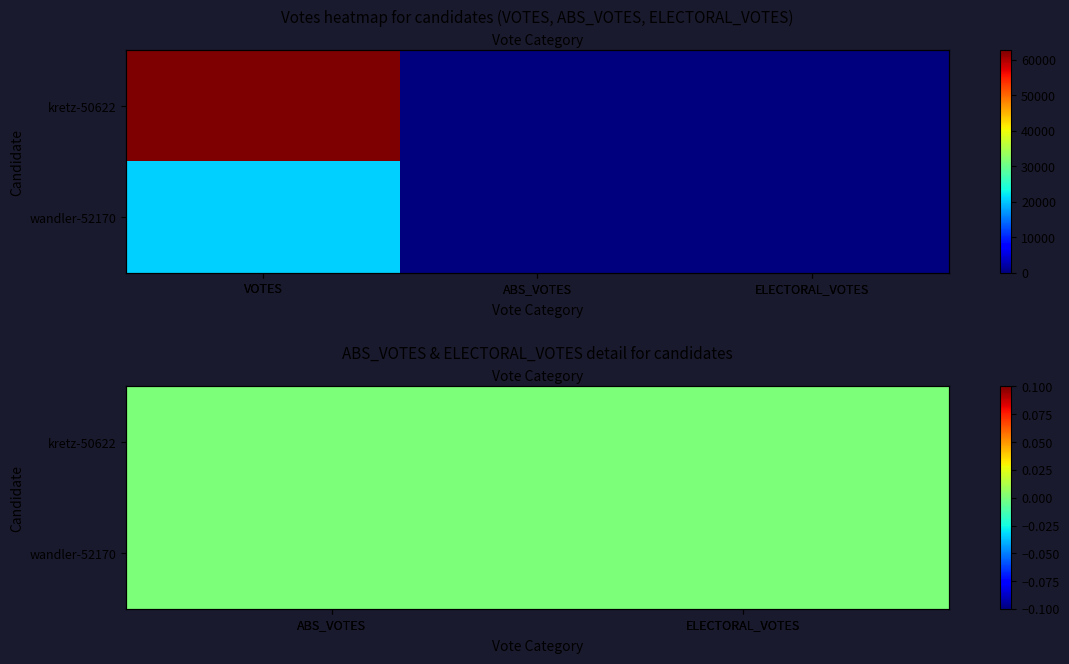

Which label corresponds to the largest value in the chart?

VOTES